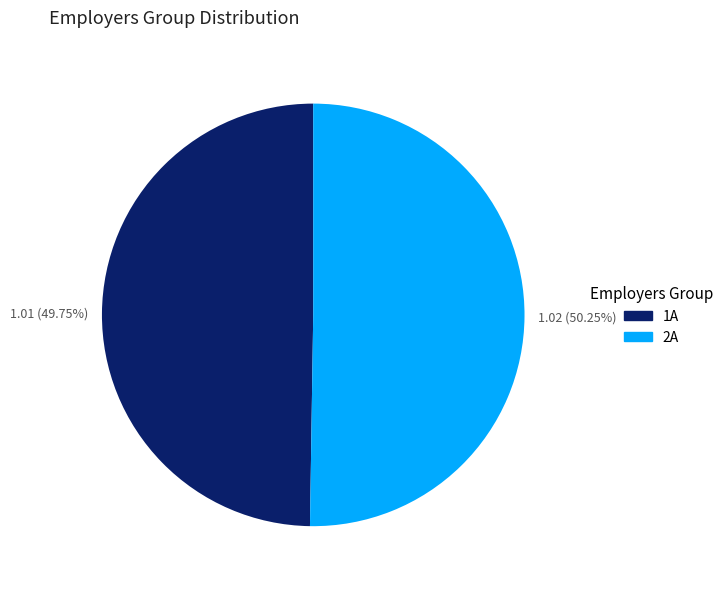

True or false: 2A accounts for 50% of the total.

True